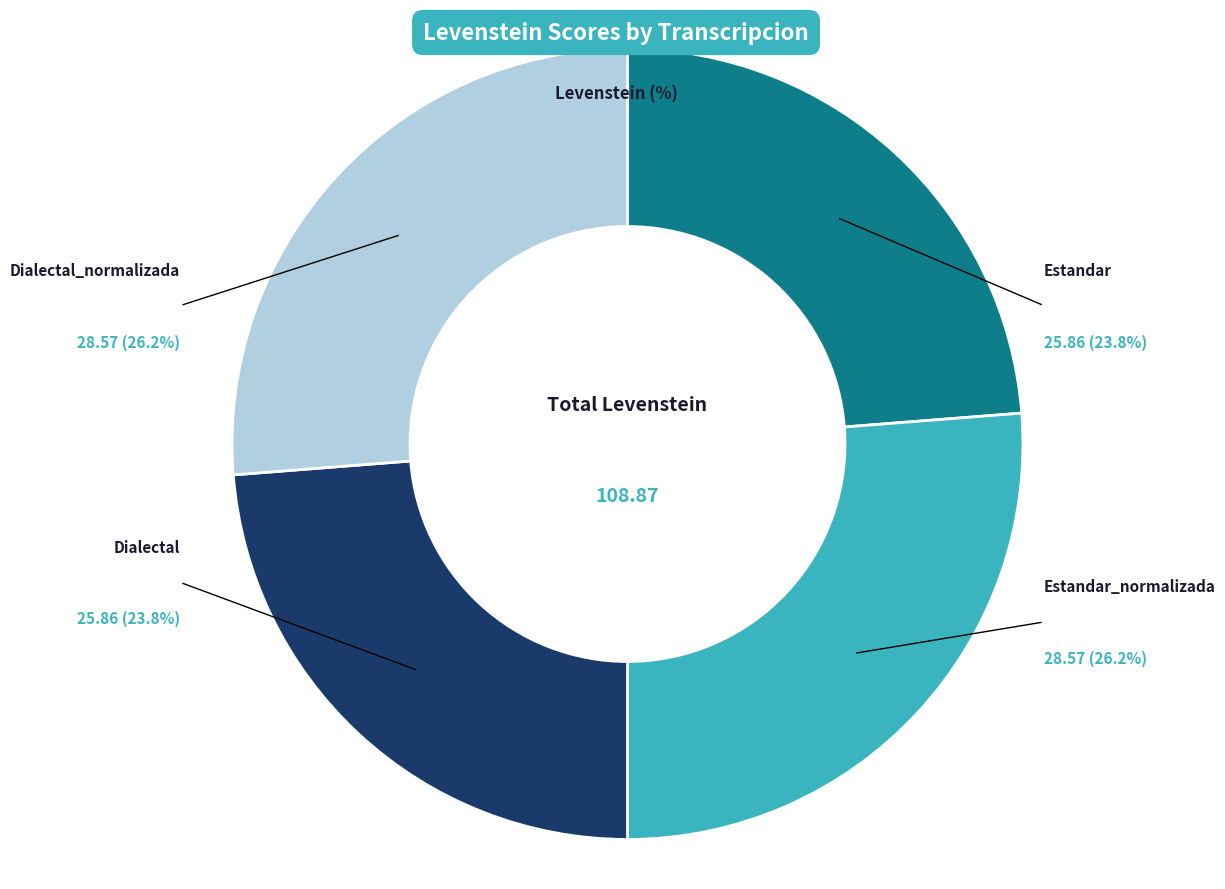

To the nearest percent, what is the average slice percentage?

25%